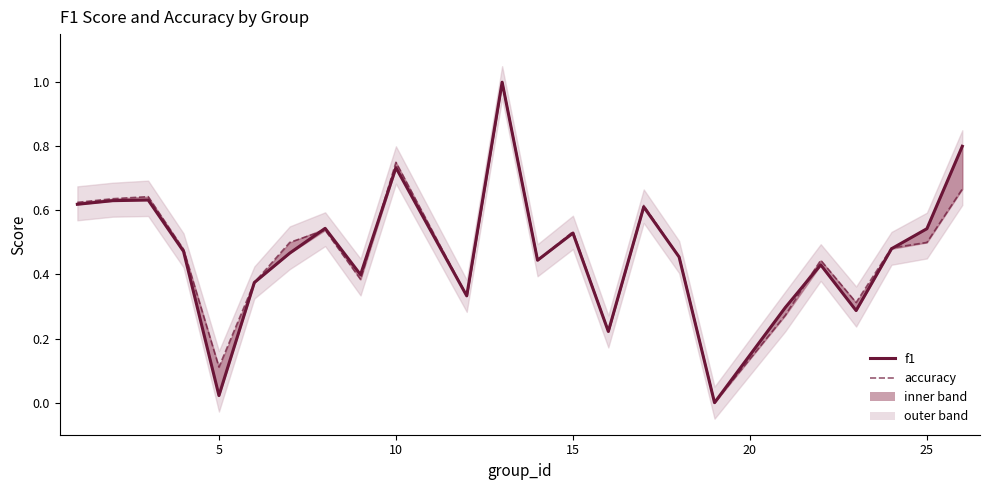

What is the greatest value displayed?

1.0